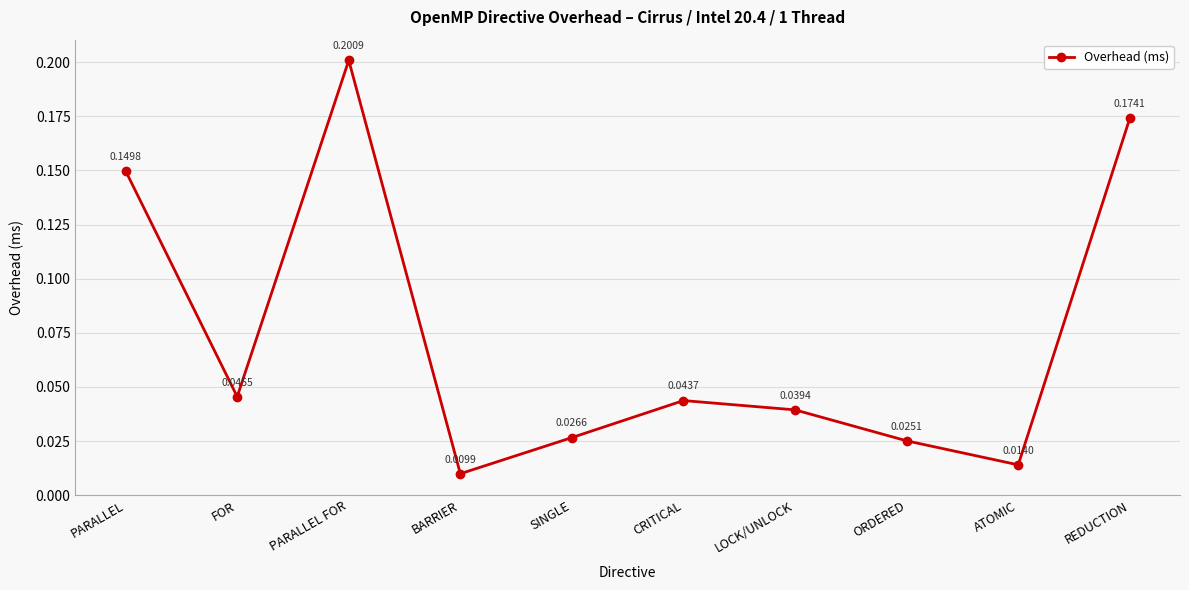

What is the sum of all values?

0.7